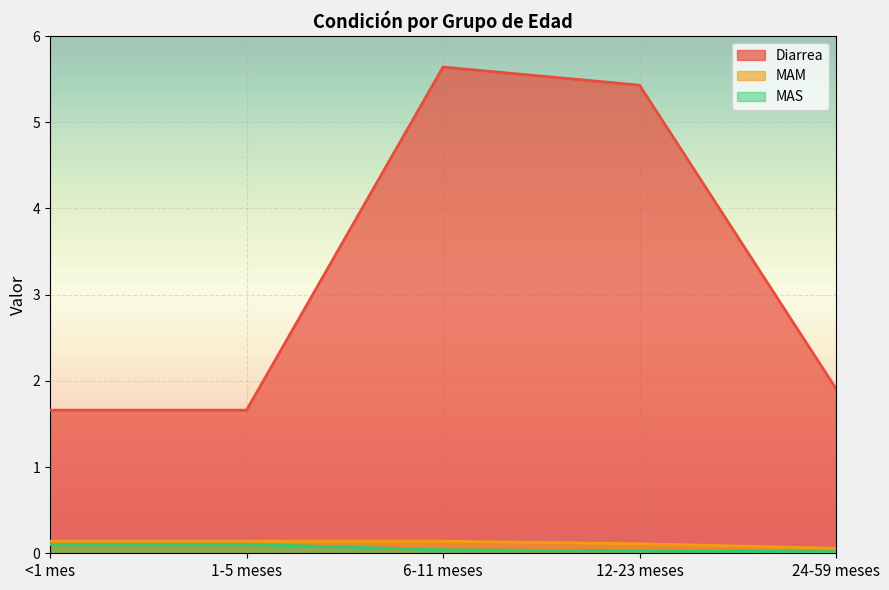

Rank the series at 24-59 meses from highest to lowest value.

Diarrea, MAM, MAS